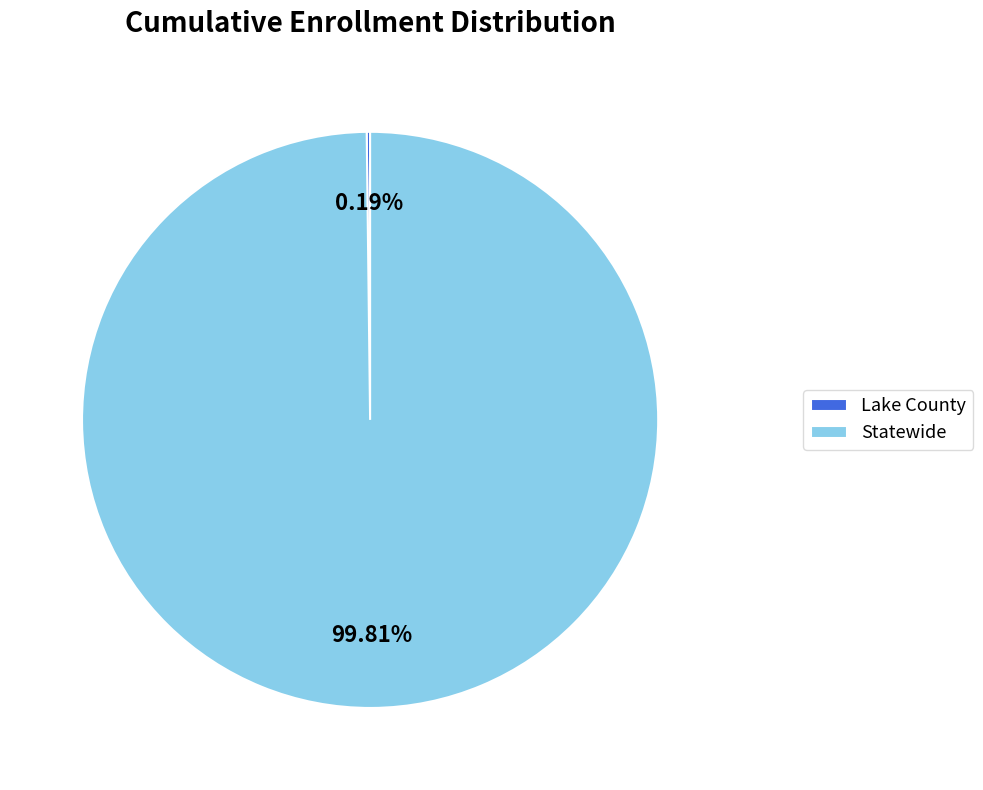

Which category has the biggest portion of the pie?

Statewide